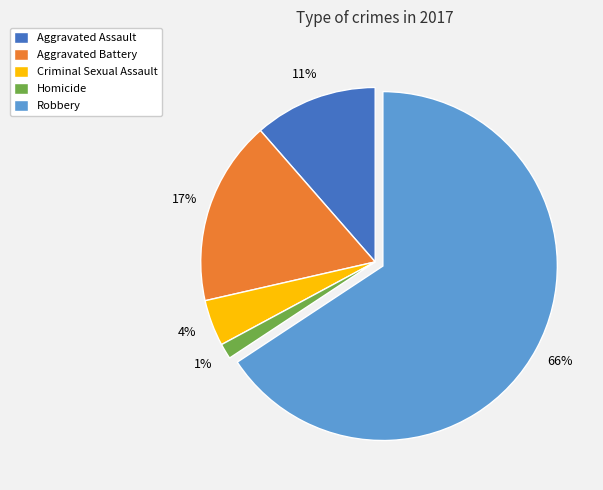

Is it true that Criminal Sexual Assault is 4% of the pie?

True